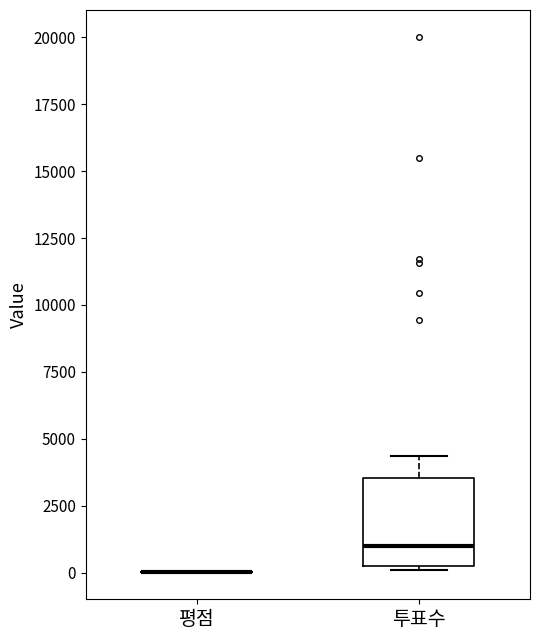

Reading left to right, transcribe this box plot: for each box, give where its median line is, the range the box spans, and where its two whiskers end, as read against the y-axis. The values are not printed on the chart, so give them approximately, as read against the axis.

평점: box collapsed to a line at 0, whiskers 0 to 0
투표수: median 1000, box 500 to 3500, whiskers 0 to 4500